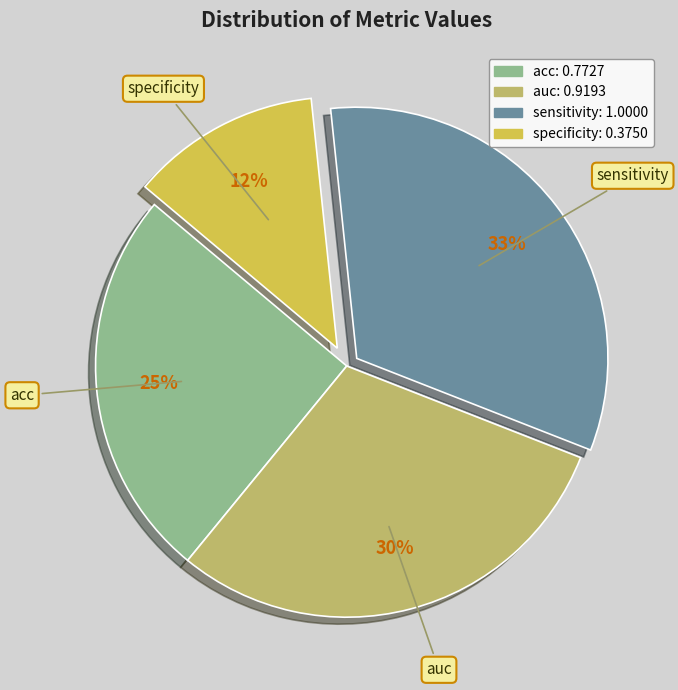

To the nearest percent, what is the combined percentage of auc and sensitivity?

63%